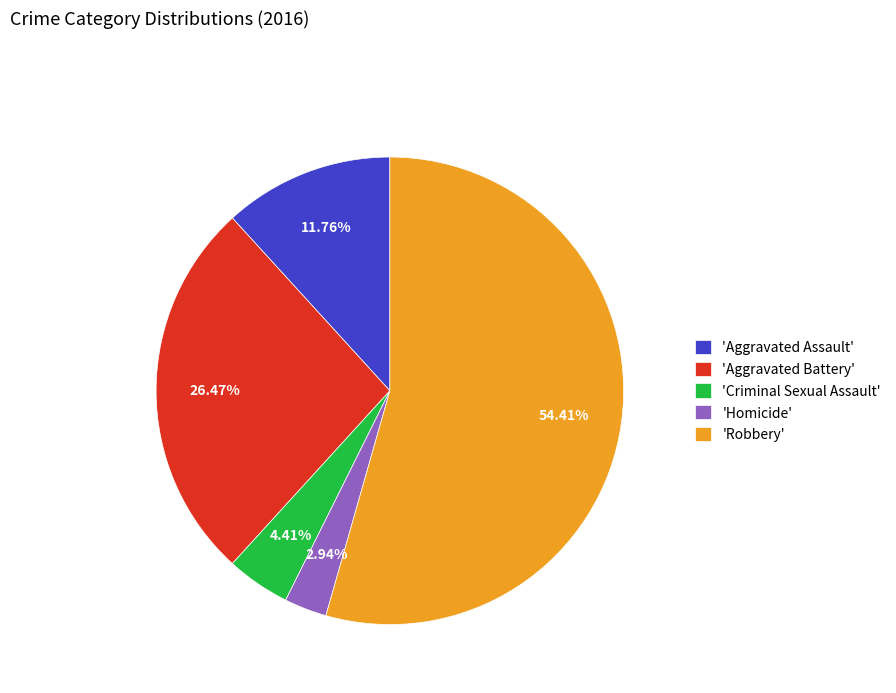

What is the smallest slice in the pie chart?

'Homicide'